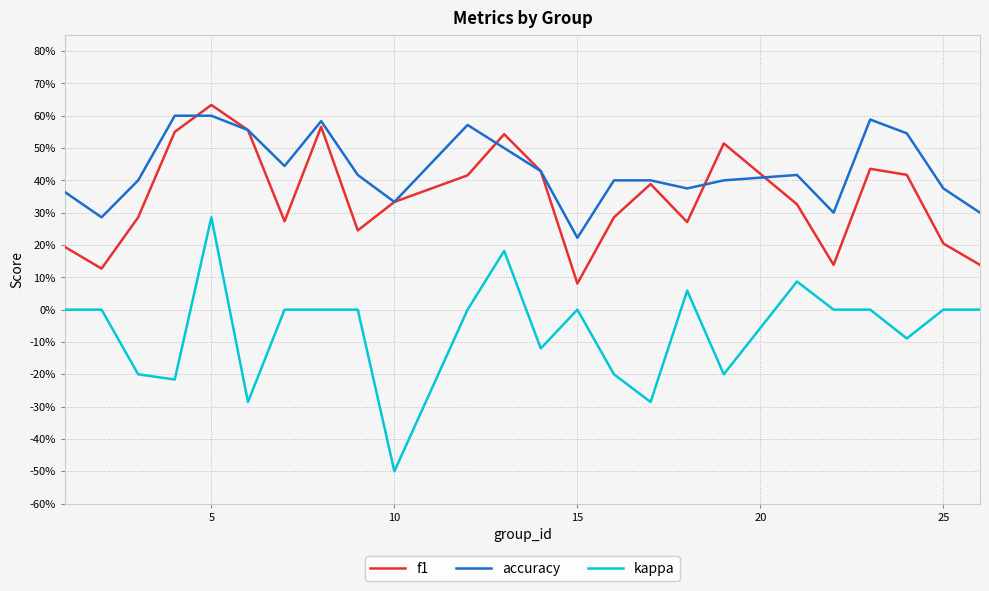

What are all the series names shown in the legend?

f1, accuracy, kappa